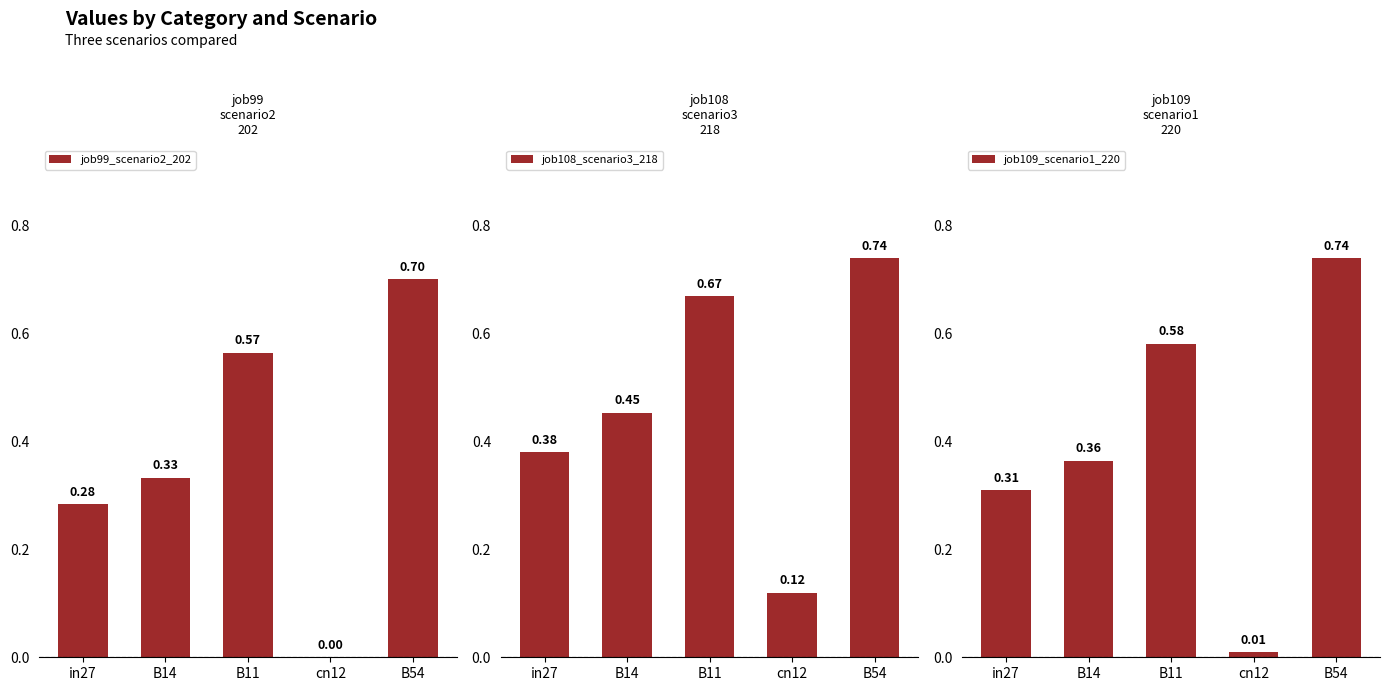

What is the greatest value displayed?

0.7